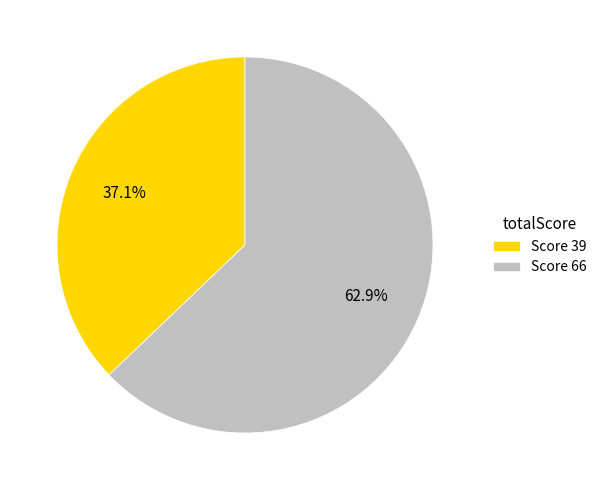

Rank the categories by value from lowest to highest.

Score 39, Score 66